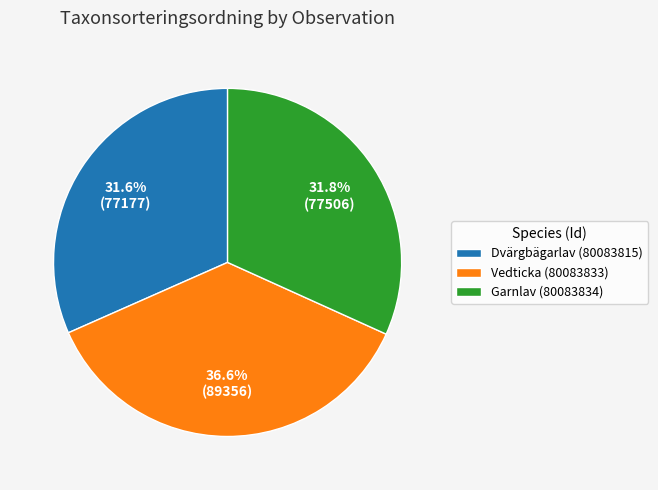

Does Vedticka (80083833) account for over 50% of the chart?

No